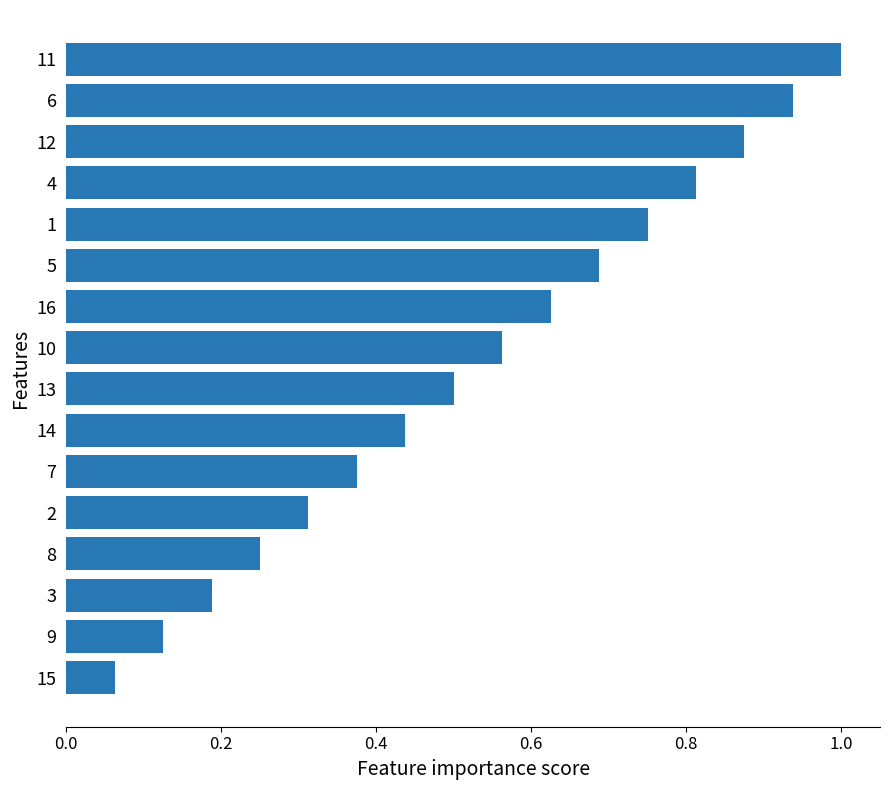

What is the average value?

0.5